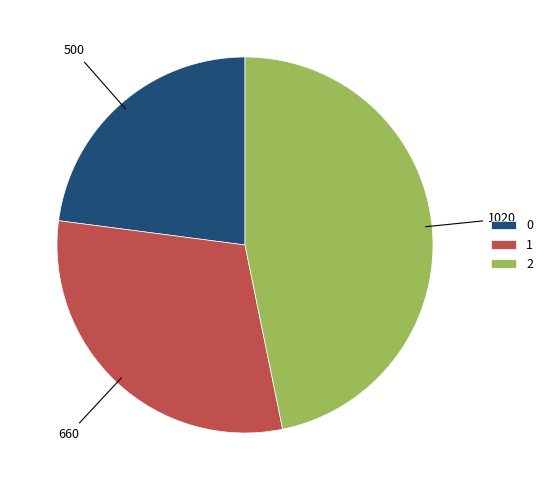

Approximately how many times larger is the value at 1 compared to 0?

1.3